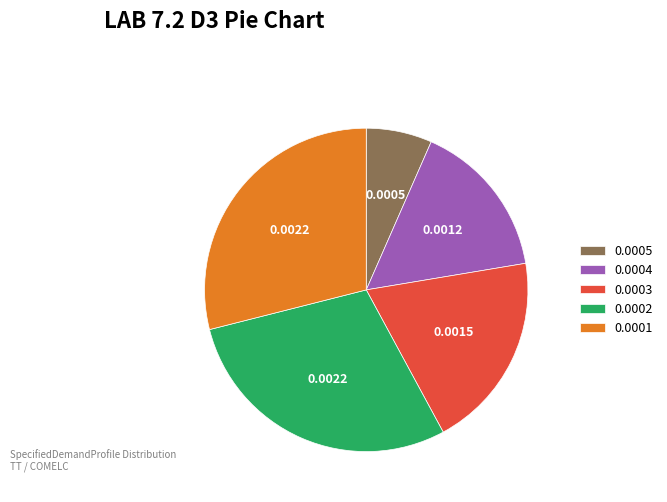

Does any single category account for the majority?

No